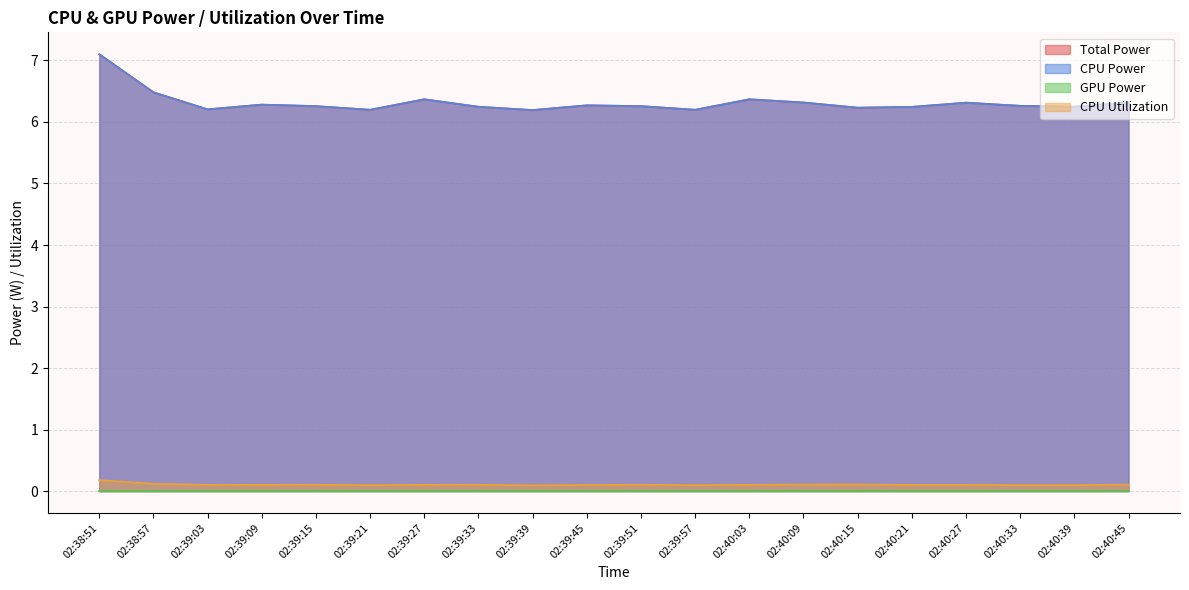

At which label is CPU Utilization closest to 0?

02:39:39